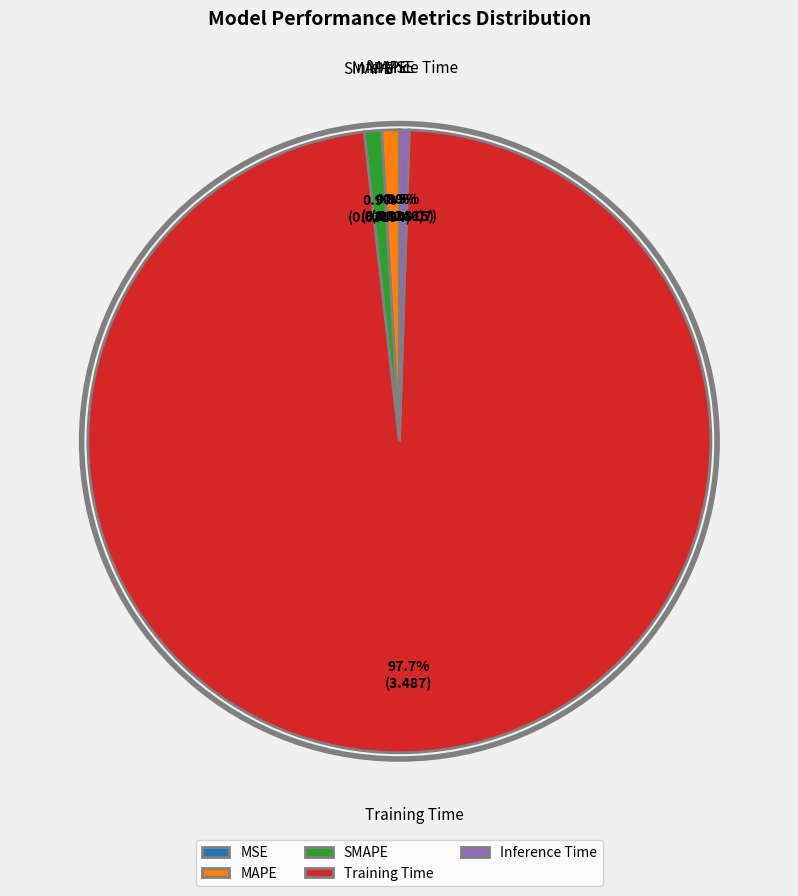

What percentage do MAPE and Inference Time together represent?

1.4%